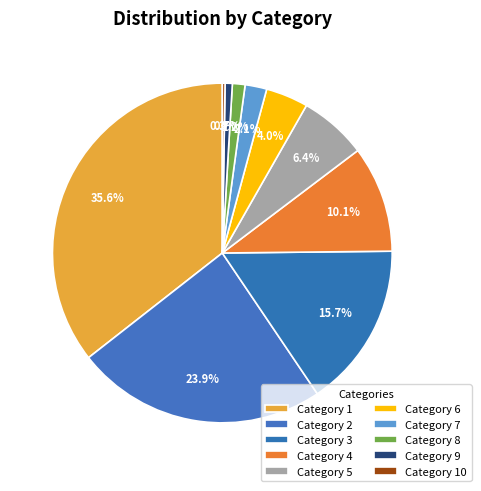

Which slice is the largest?

1